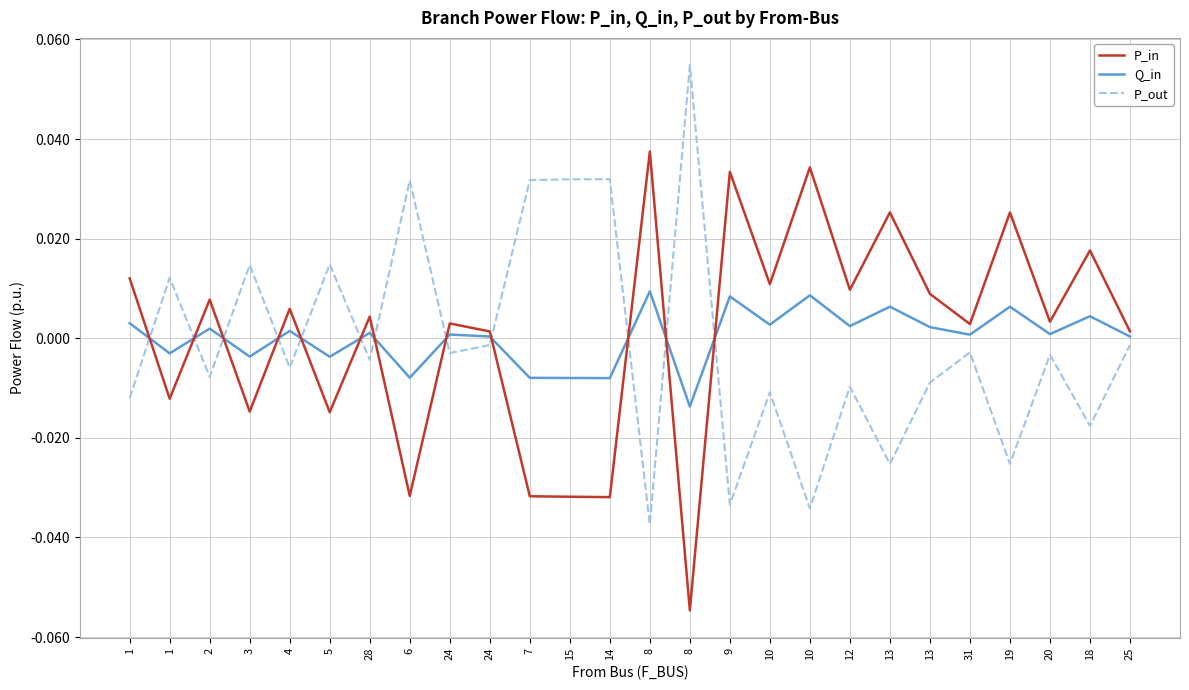

List the labels in order of Q_in value, largest first.

8, 10, 9, 13, 19, 18, 1, 10, 12, 13, 2, 4, 28, 20, 24, 31, 25, 24, 1, 3, 5, 6, 7, 15, 14, 8